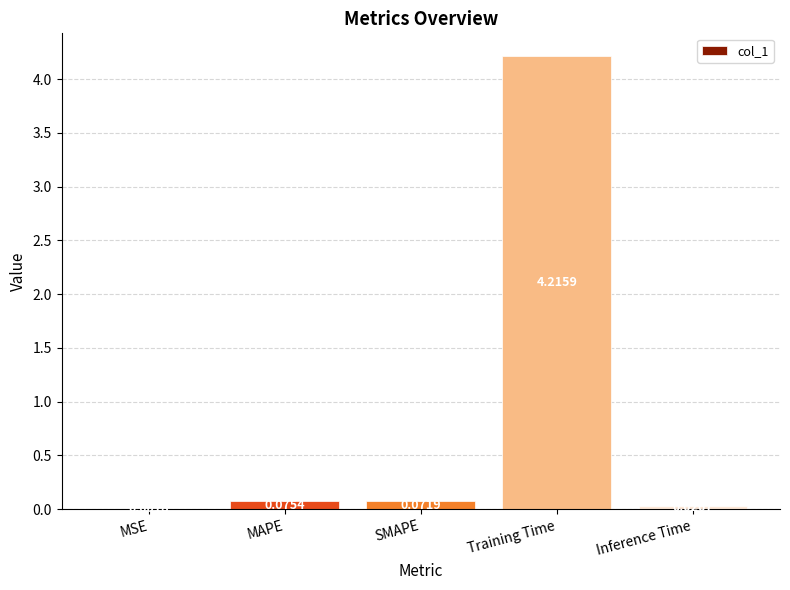

What is the difference between the values at Training Time and SMAPE?

4.1